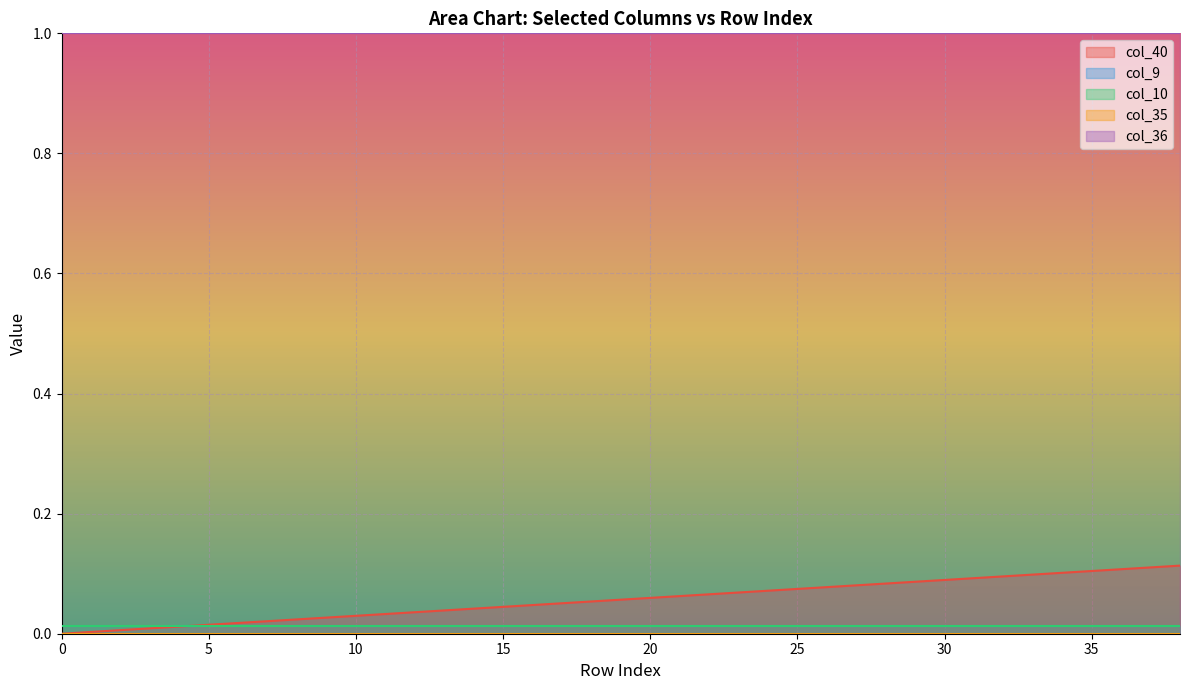

The col_10 series shows 0.0 at 1. True or false?

True